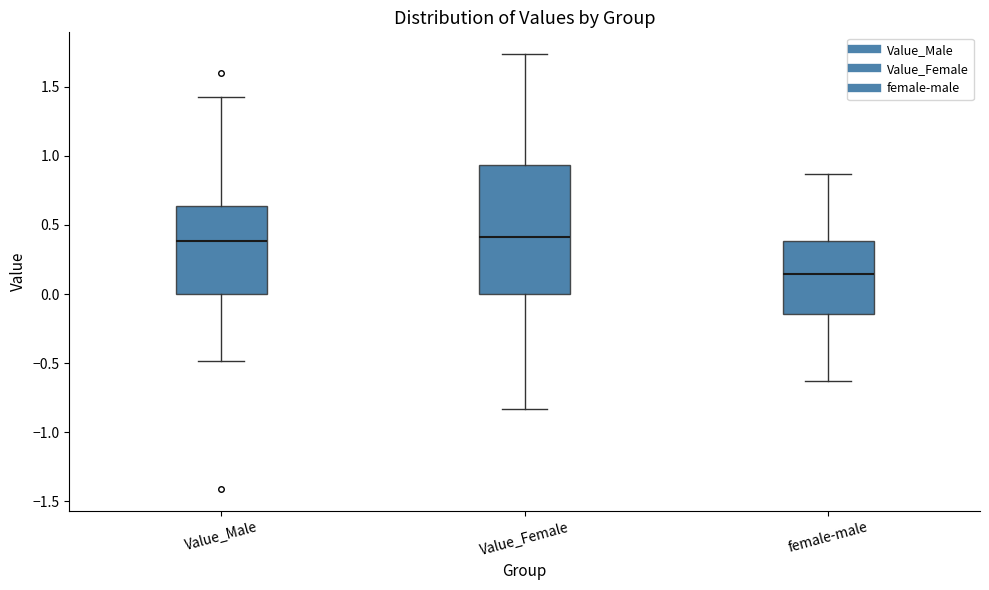

Reading left to right, transcribe this box plot: for each box, give where its median line is, the range the box spans, and where its two whiskers end, as read against the y-axis. The values are not printed on the chart, so give them approximately, as read against the axis.

Value_Male: median 0.40, box 0.00 to 0.65, whiskers -0.50 to 1.45
Value_Female: median 0.40, box 0.00 to 0.95, whiskers -0.85 to 1.75
female-male: median 0.15, box -0.15 to 0.40, whiskers -0.65 to 0.85